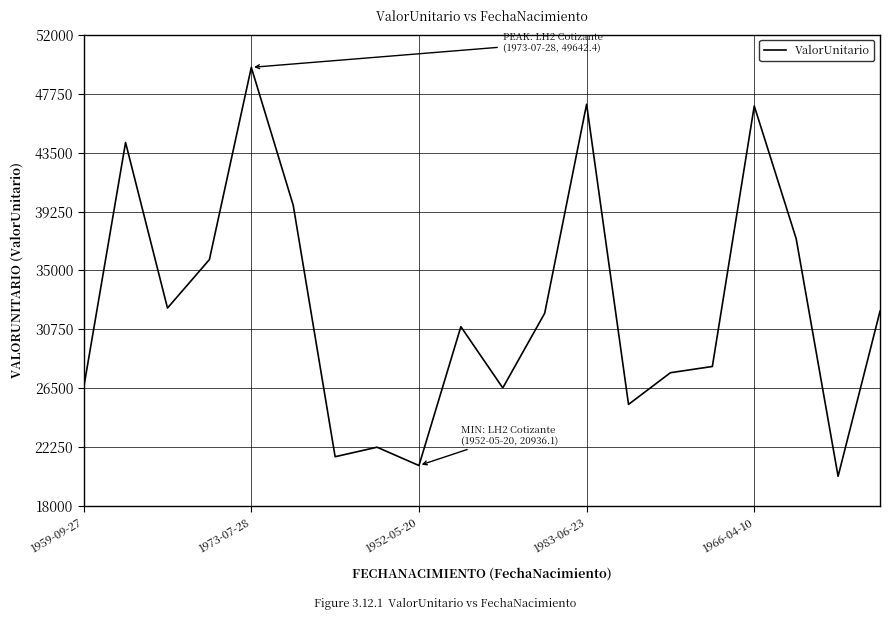

What is the difference between the maximum and second lowest values?

28706.3